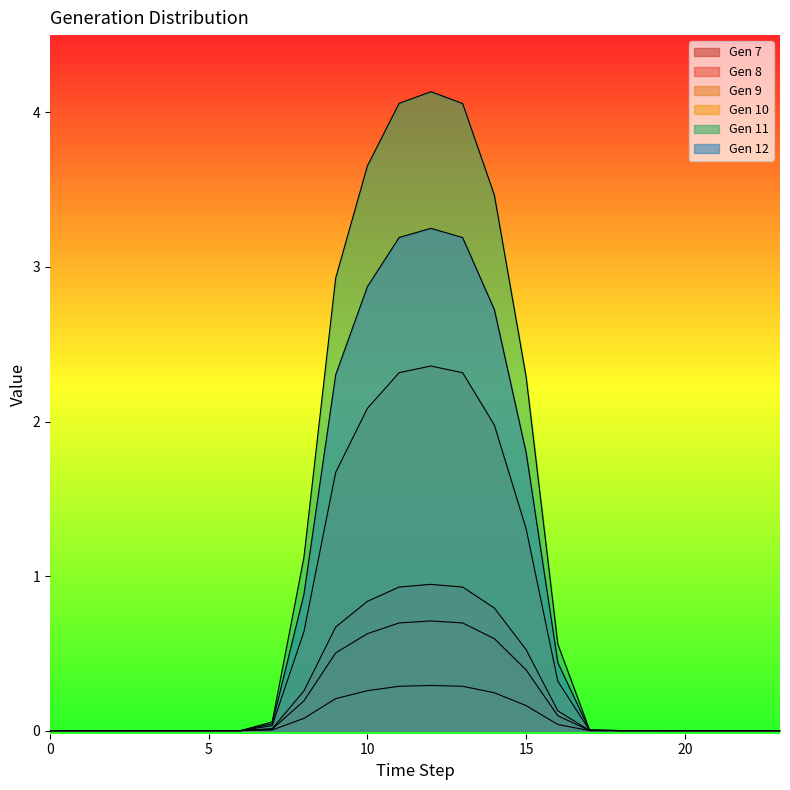

True or false: GenID_10 and GenID_9 intersect in this chart.

False